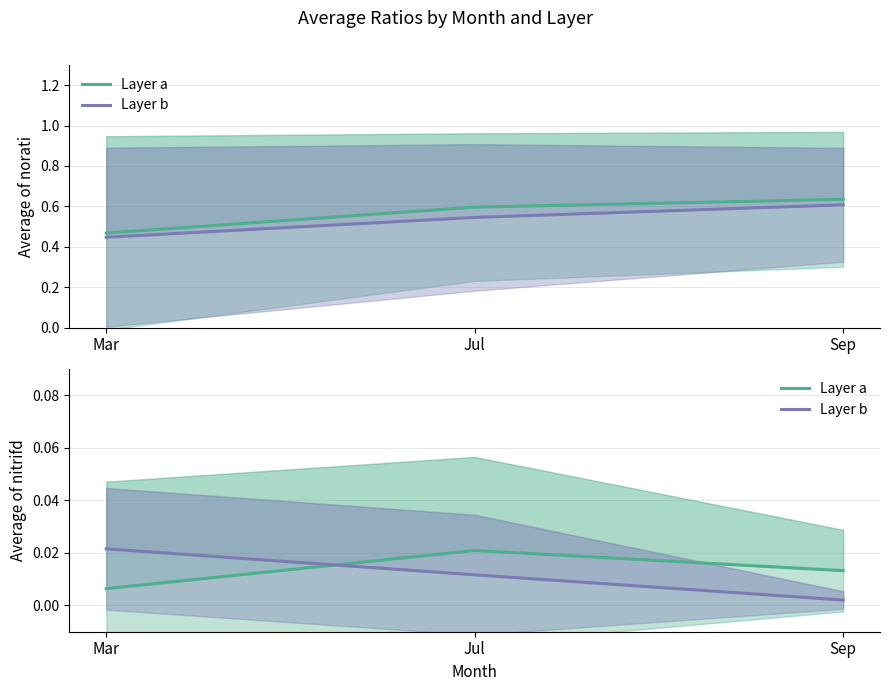

The Layer a series shows 0.0 at Jul. True or false?

False